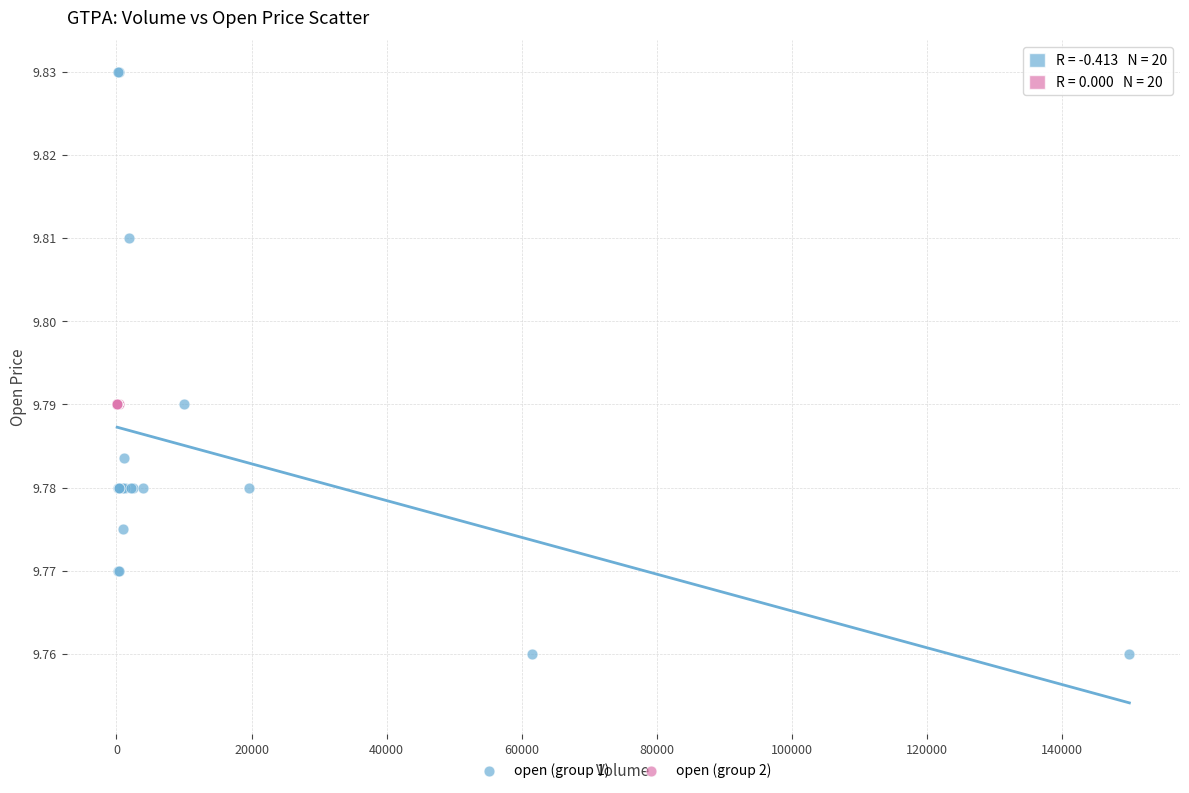

Which series contains the lowest Y value?

open (group 1)